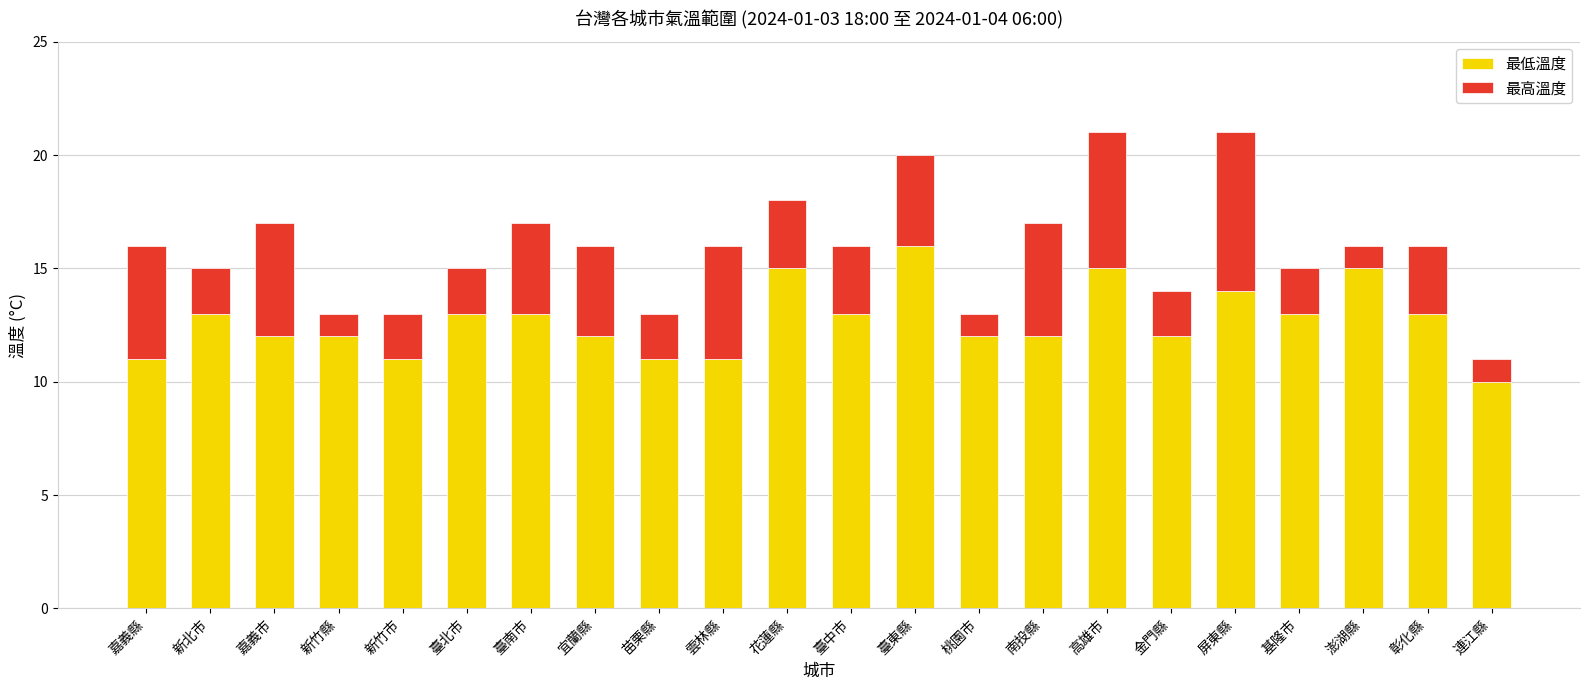

What are all the series names shown in the legend?

最低溫度, 最高溫度